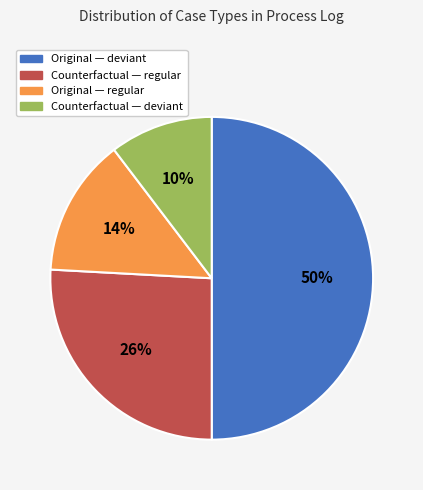

To the nearest percent, what is the average slice percentage?

25%